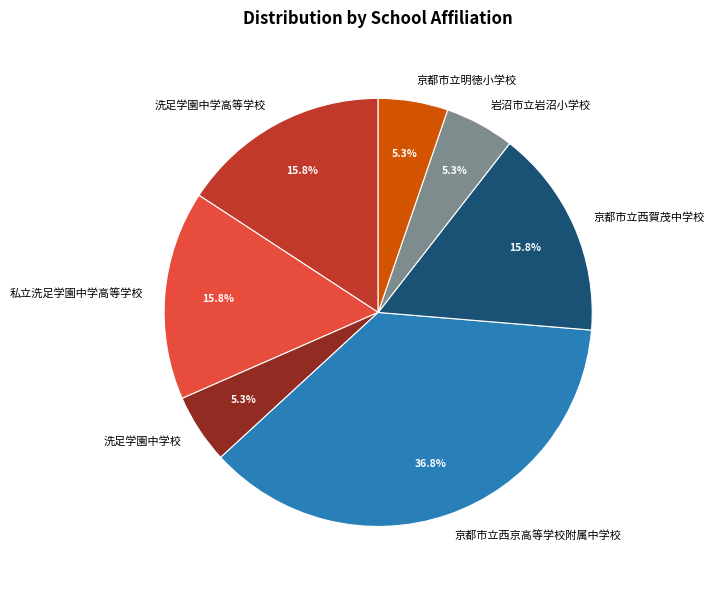

Approximately how many times larger is the value at 洗足学園中学高等学校 compared to 洗足学園中学校?

3.0